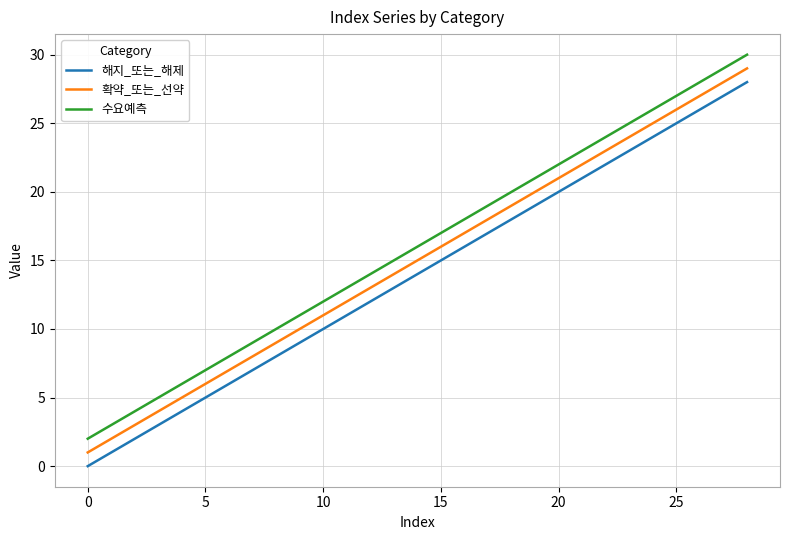

What is the difference between the maximum and minimum values in the 확약_또는_선약 series?

28